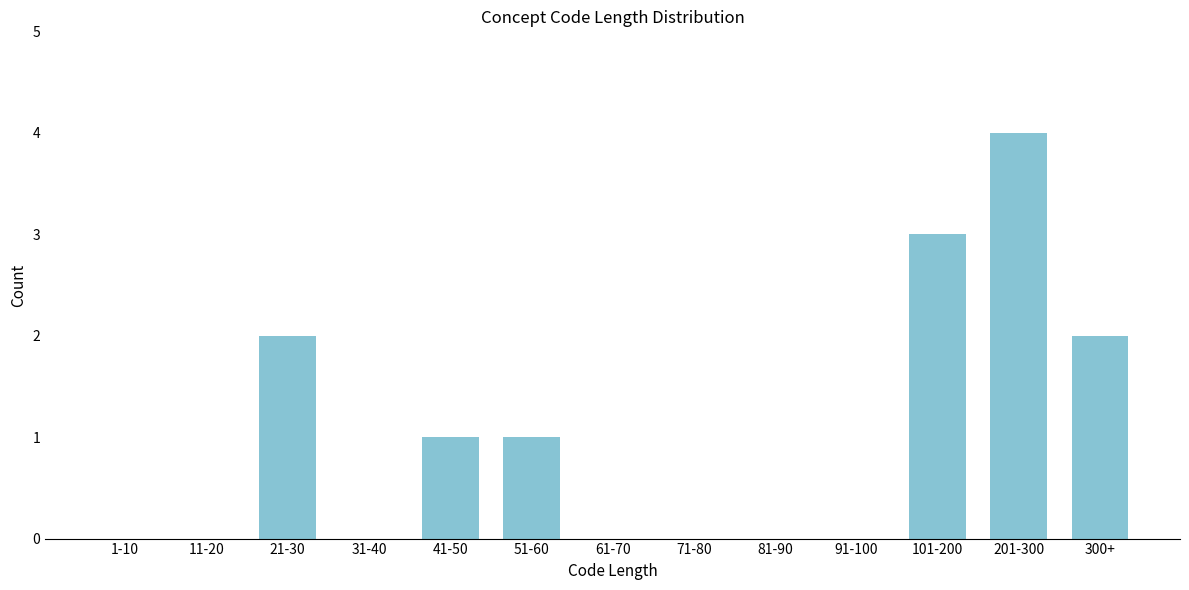

Reading left to right, extract all data points from this chart.

1-10=0	11-20=0	21-30=2	31-40=0	41-50=1	51-60=1	61-70=0	71-80=0	81-90=0	91-100=0	101-200=3	201-300=4	300+=2